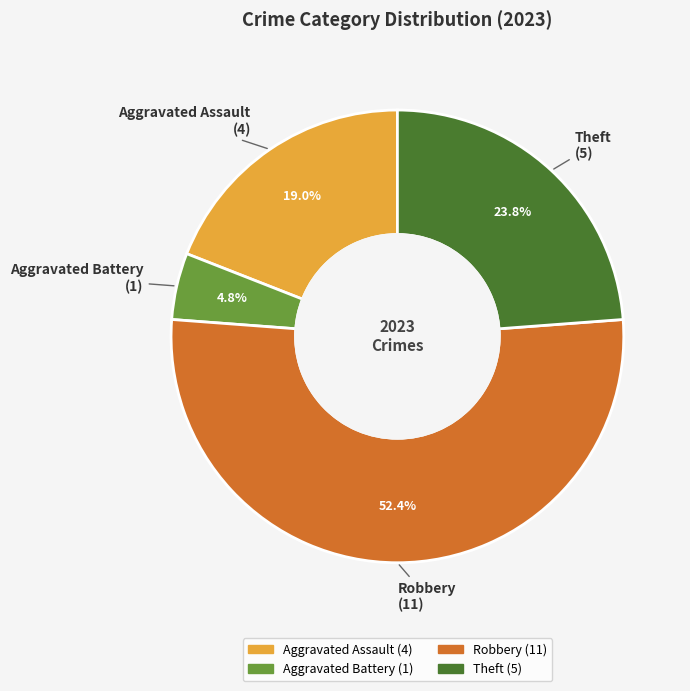

Is there a majority slice in this chart?

Yes